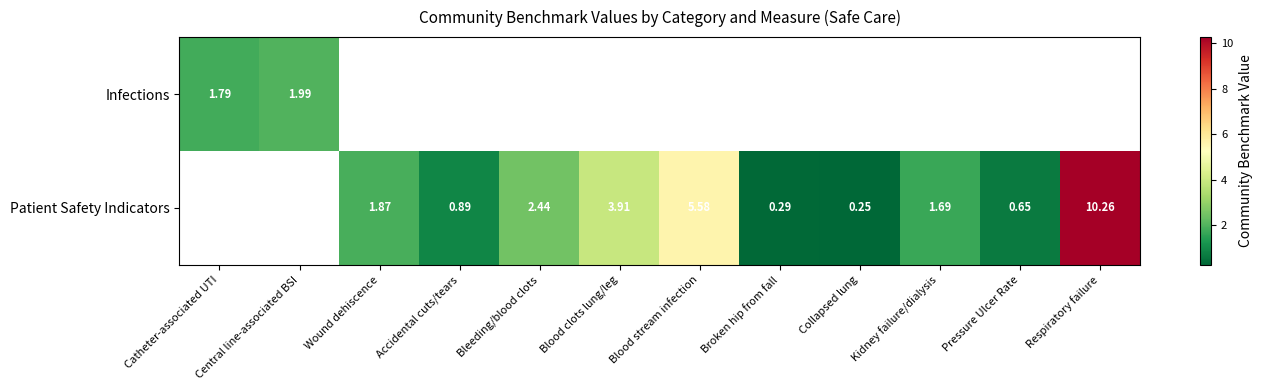

Is it true that Patient Safety Indicators equals 5.6 at Blood stream infection?

True